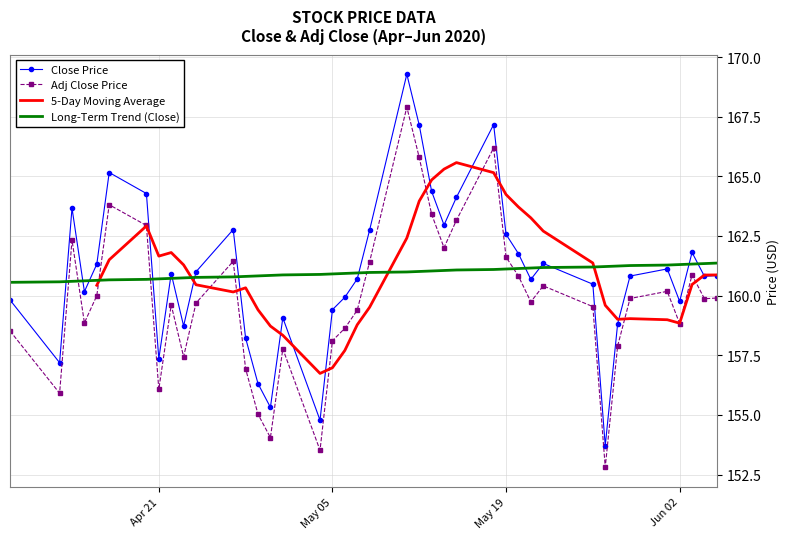

What is the highest value of the Long-Term Trend (Close) series?

161.4